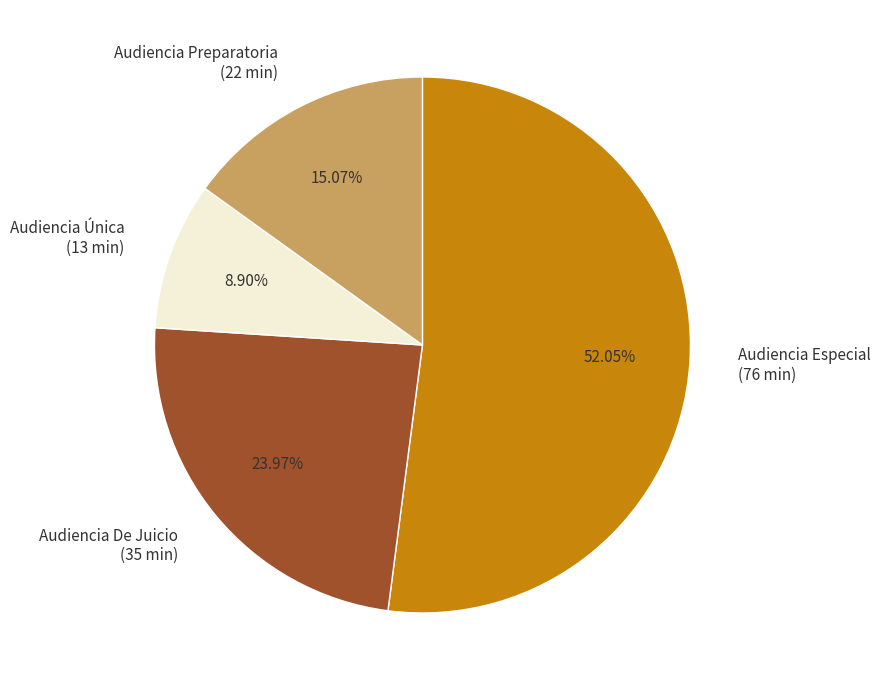

What is the majority slice?

Audiencia Especial